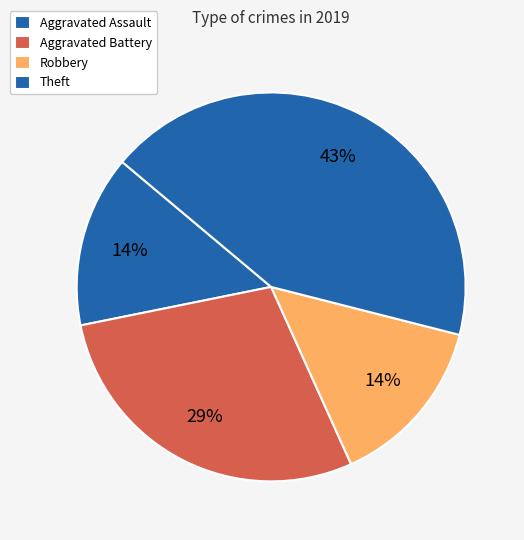

How many segments does this pie chart have?

4